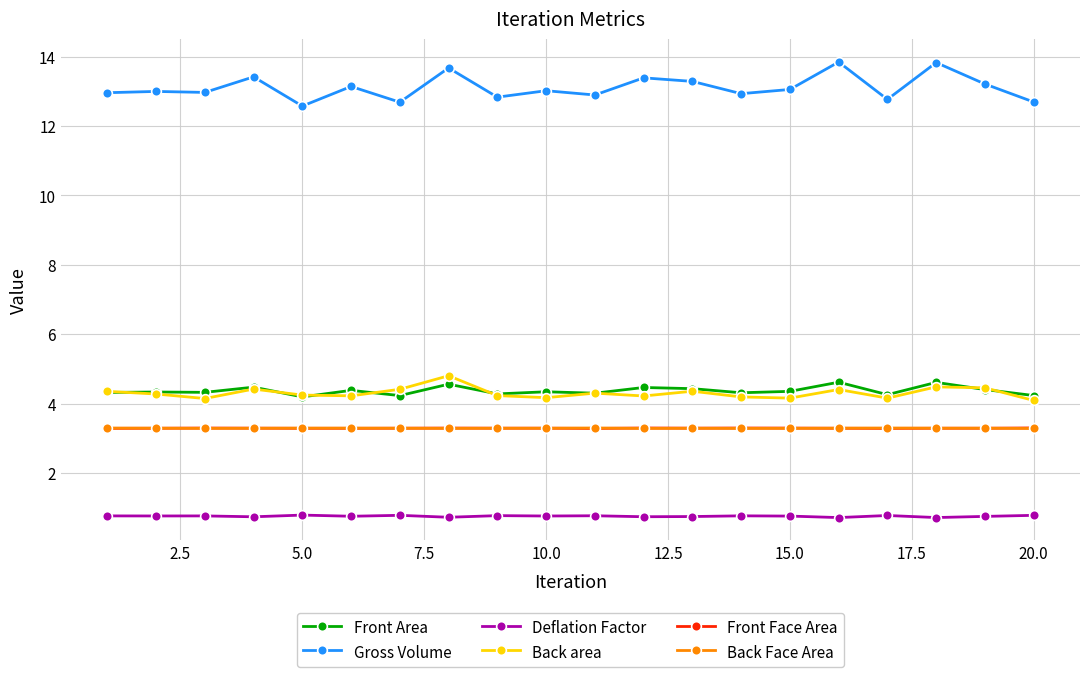

What is the value of the Back Face Area point at the 3rd from the left?

3.3